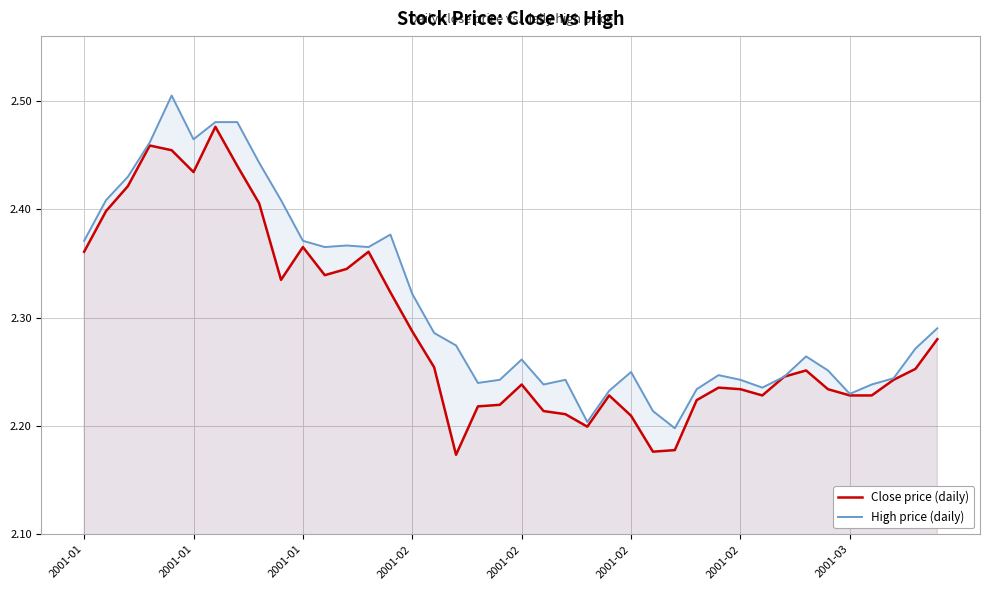

Which series changed the most between 11 and 30?

High price (daily)